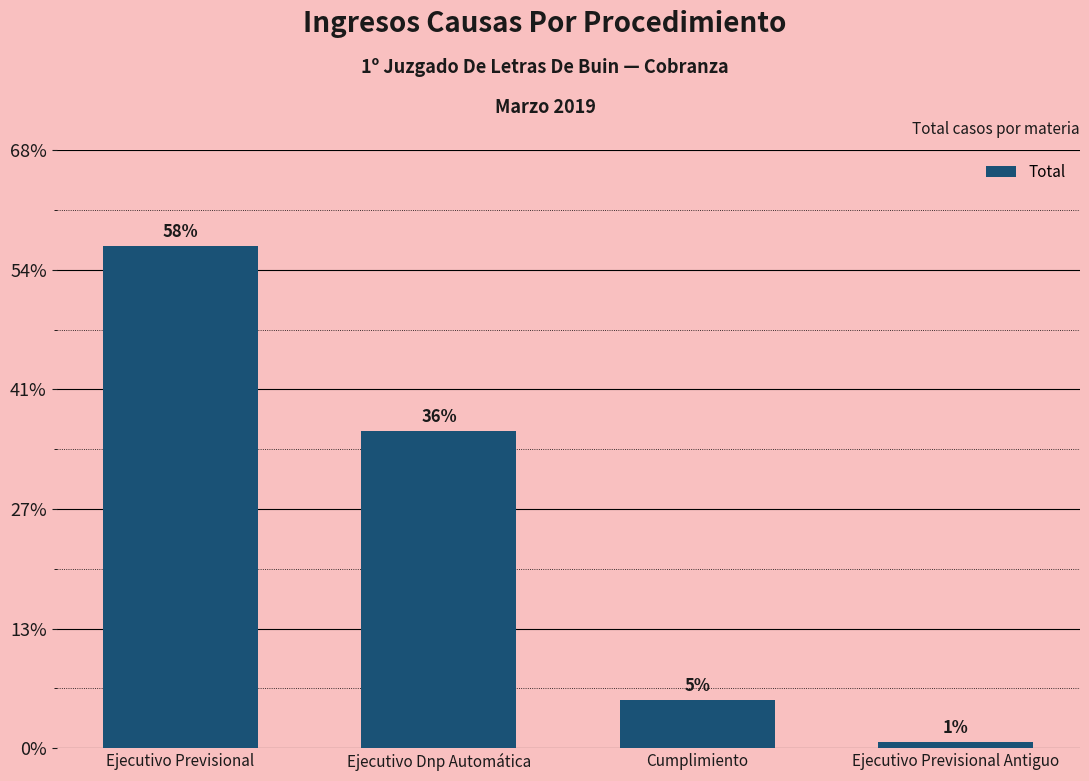

Are the bars horizontal?

No